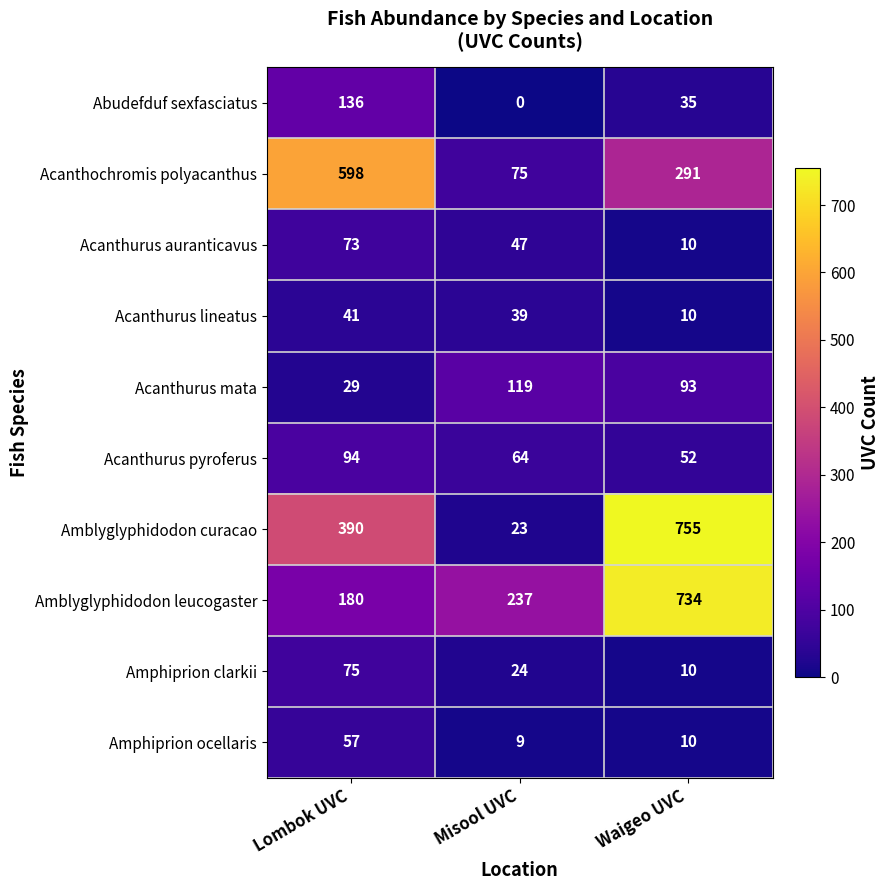

Reading right to left, extract all data points from this chart.

Abudefduf sexfasciatus: 35	0	136
Acanthochromis polyacanthus: 291	75	598
Acanthurus auranticavus: 10	47	73
Acanthurus lineatus: 10	39	41
Acanthurus mata: 93	119	29
Acanthurus pyroferus: 52	64	94
Amblyglyphidodon curacao: 755	23	390
Amblyglyphidodon leucogaster: 734	237	180
Amphiprion clarkii: 10	24	75
Amphiprion ocellaris: 10	9	57